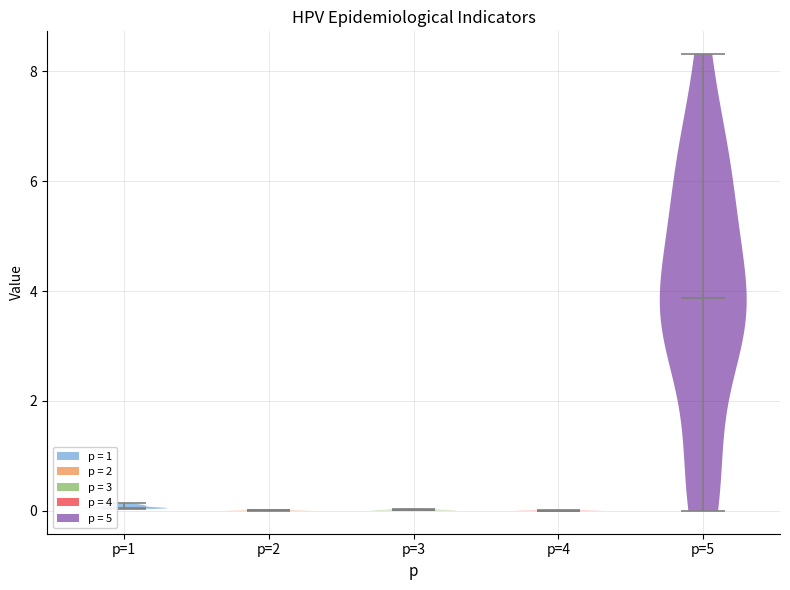

Reading left to right, read every violin against the y-axis: where its median line is, and the lowest and highest points it reaches. The values are not printed on the chart, so give them approximately, as read against the axis.

p=1: median line 0.0, lowest point 0.0, highest point 0.2
p=2: median line 0.0, lowest point 0.0, highest point 0.0
p=3: median line 0.0, lowest point 0.0, highest point 0.0
p=4: median line 0.0, lowest point 0.0, highest point 0.0
p=5: median line 3.8, lowest point 0.0, highest point 8.4